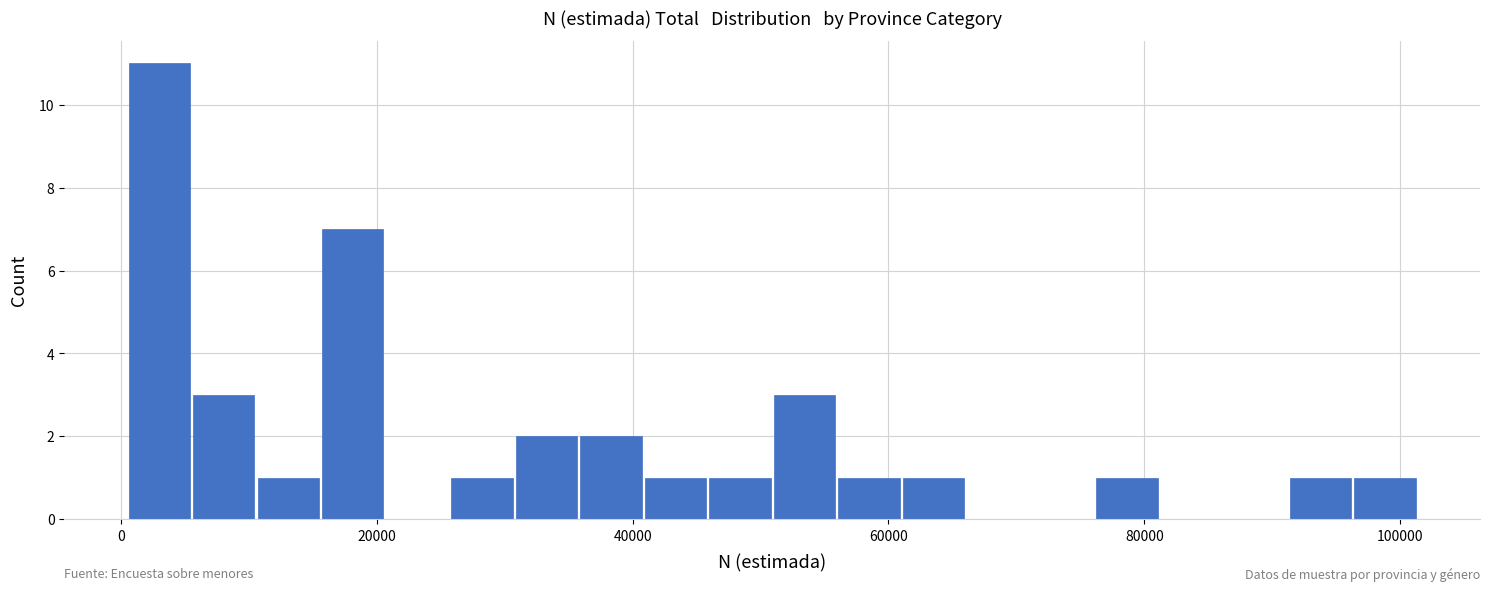

Read against the x-axis, roughly where is the centre of the tallest bar?

2000